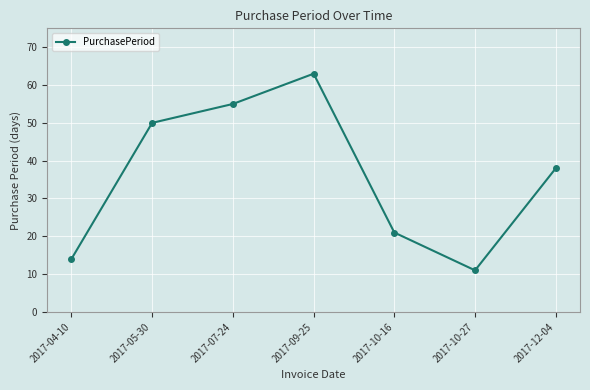

True or false: the data has more than 2 interior local peaks.

False